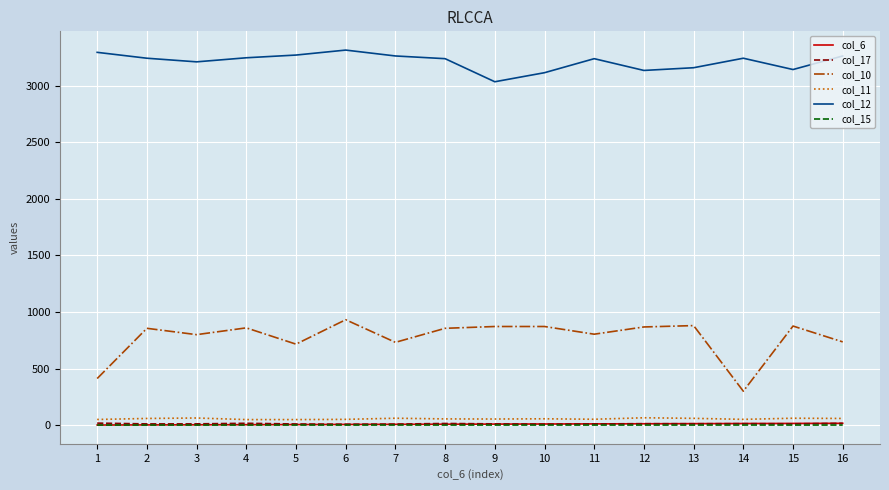

What are all the series names shown in the legend?

col_6, col_17, col_10, col_11, col_12, col_15